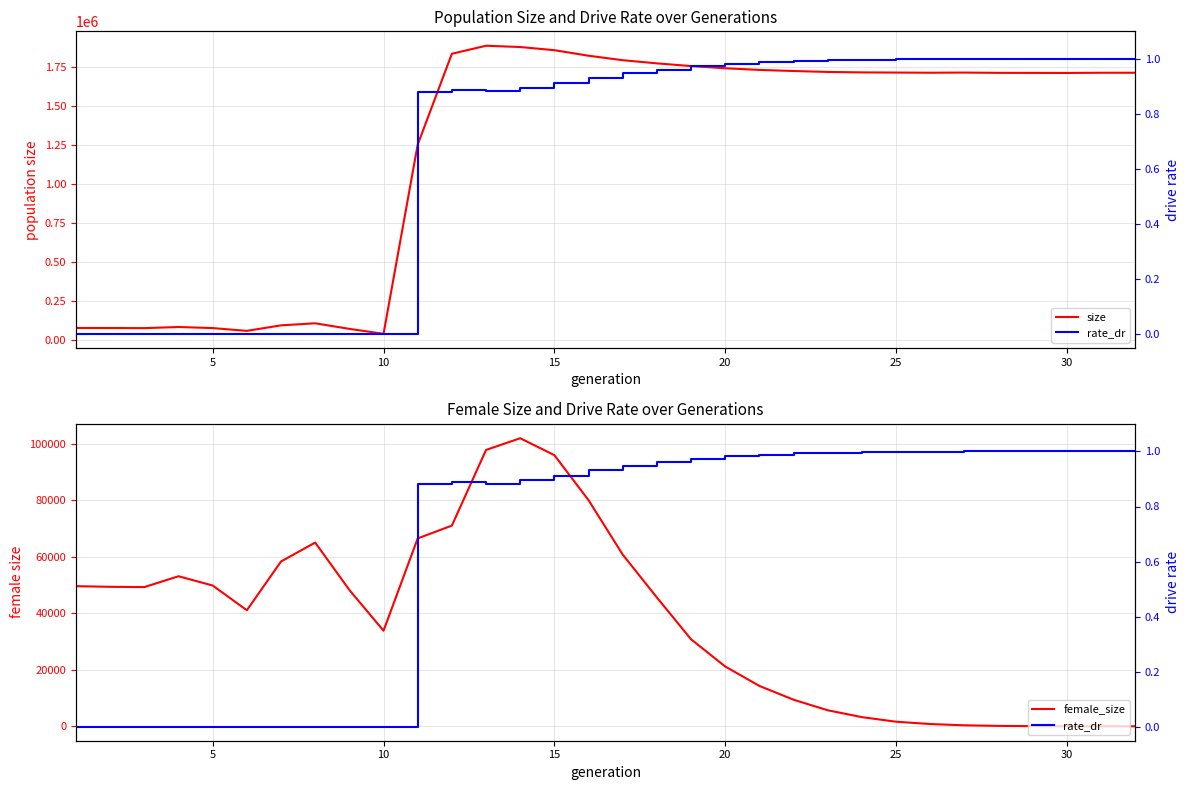

What is the highest value of the size series?

1888276